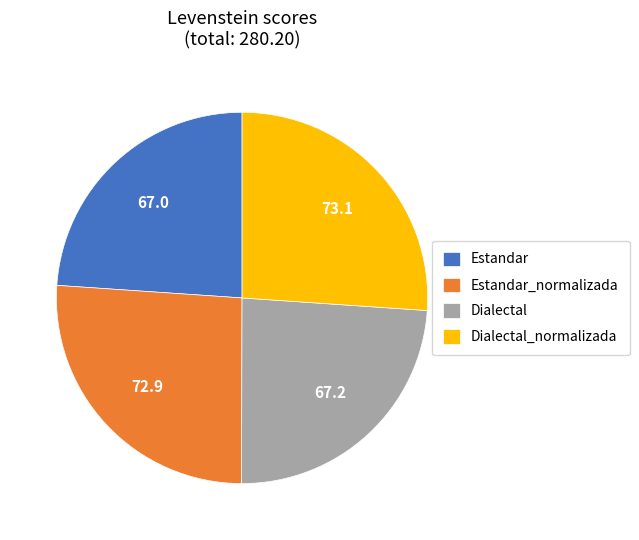

True or false: Estandar_normalizada accounts for 14% of the total.

False